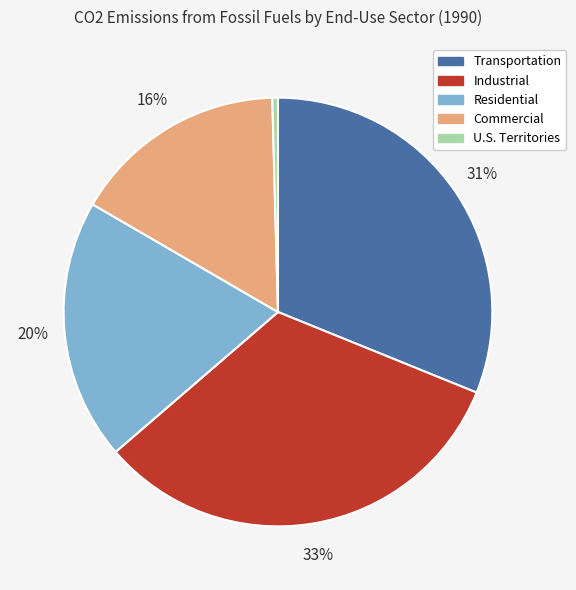

Is there any slice that represents more than half of the pie?

No